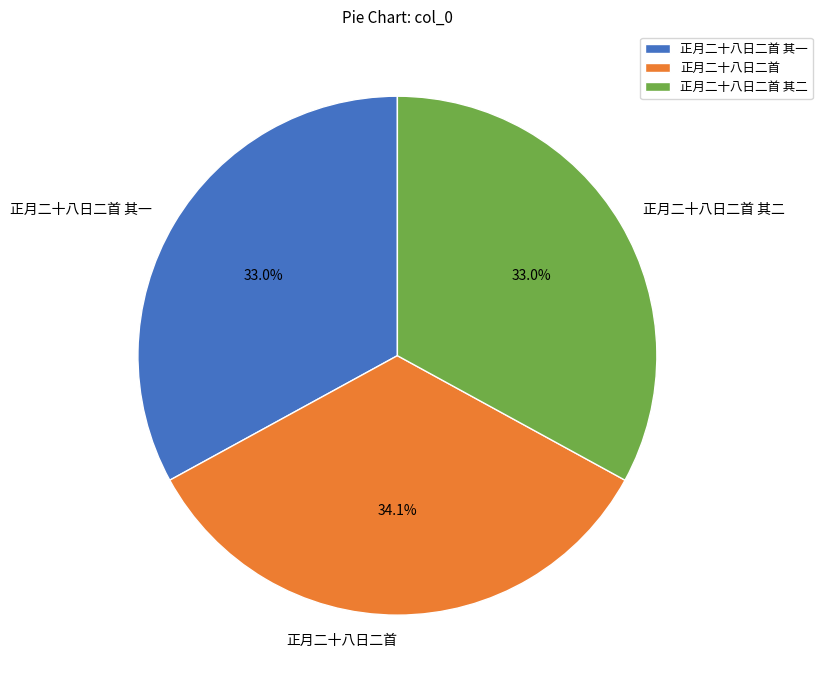

To the nearest percent, what percentage of the pie is 正月二十八日二首?

34%